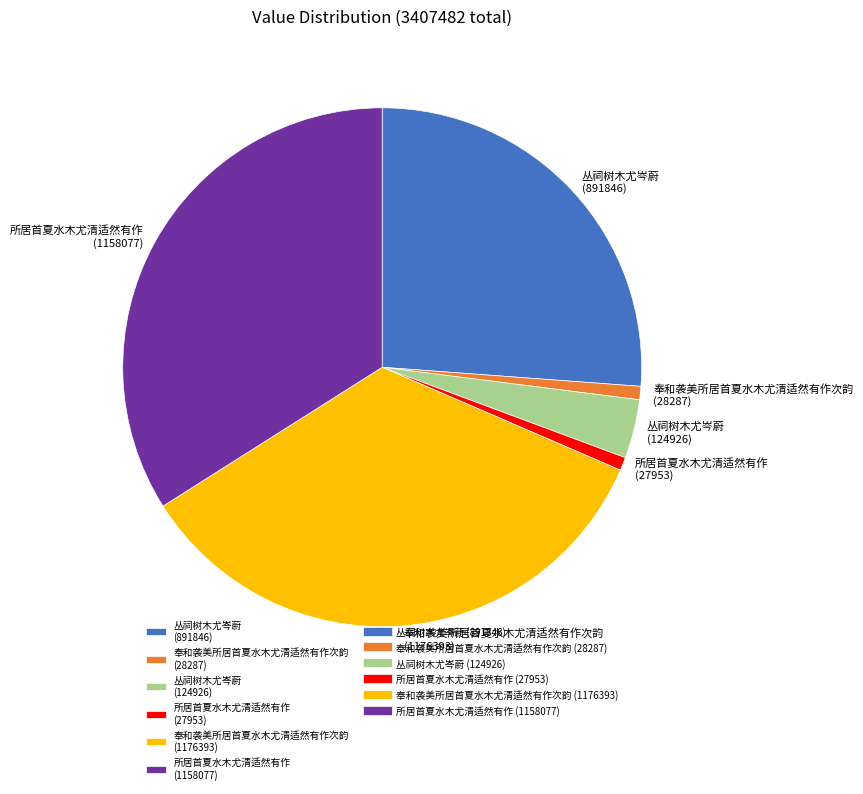

Which slice is the largest?

奉和袭美所居首夏水木尤清适然有作次韵 (1176393)